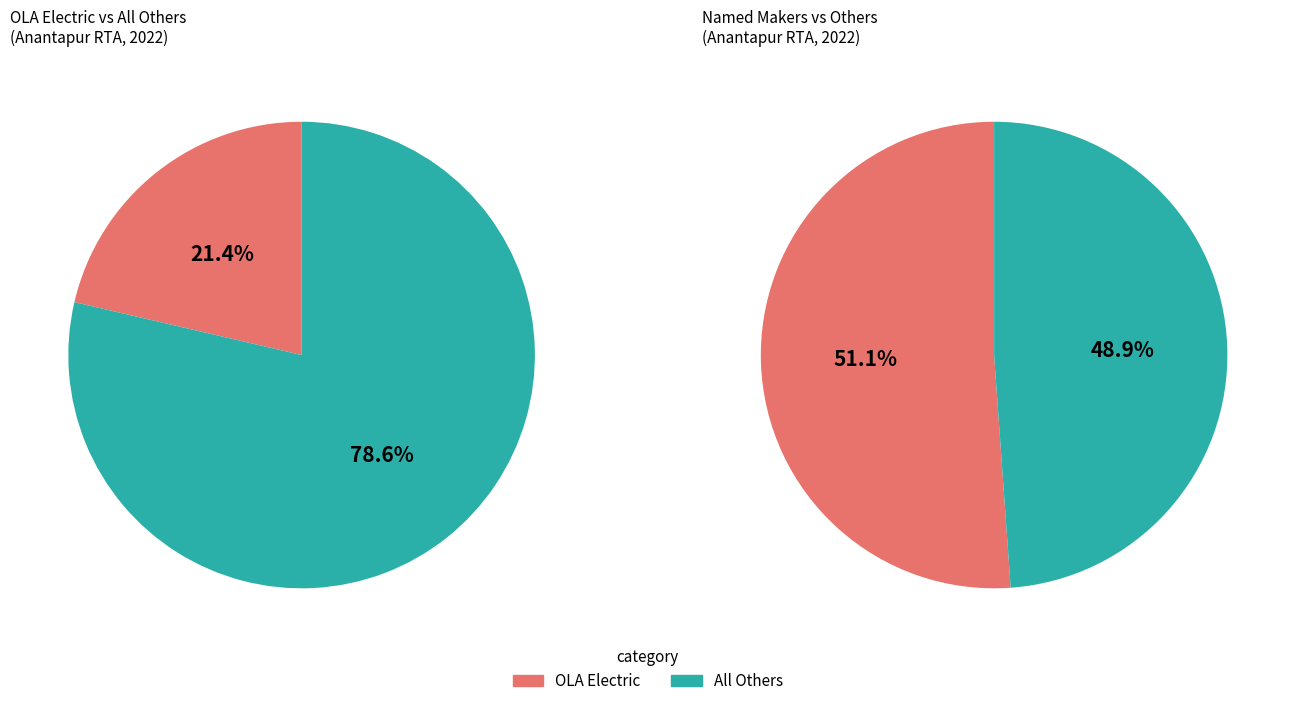

What is the majority slice?

OTHERS